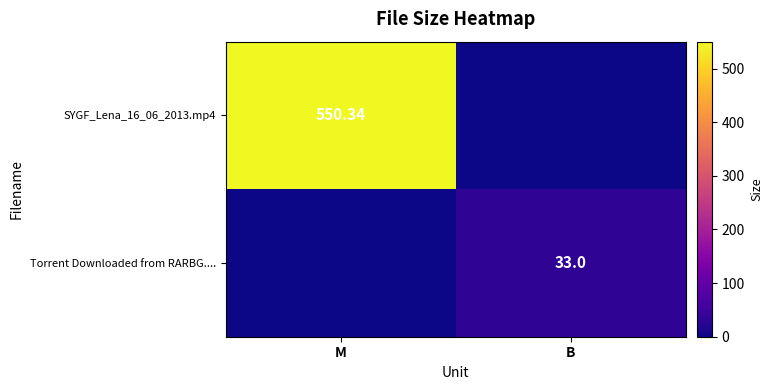

Count the number of data series in this chart.

2